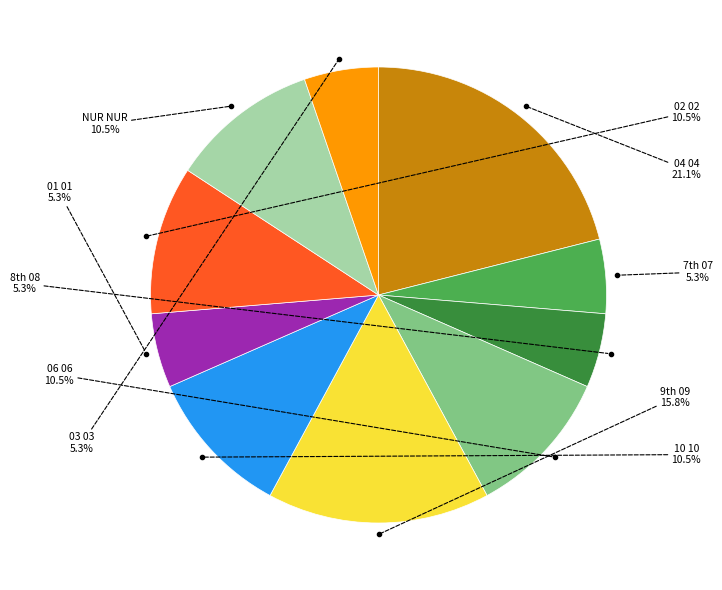

Is there any slice that represents more than half of the pie?

No